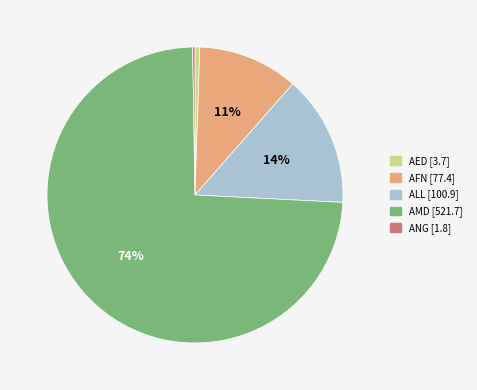

Is it true that AED is 1% of the pie?

True